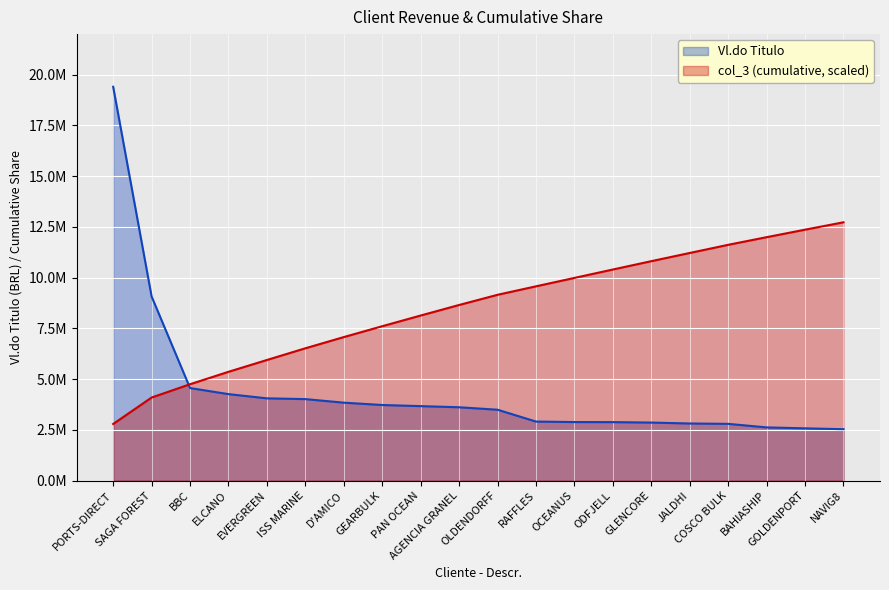

What is the difference between the maximum and minimum values in the col_3 (cumulative) series?

9938594.7